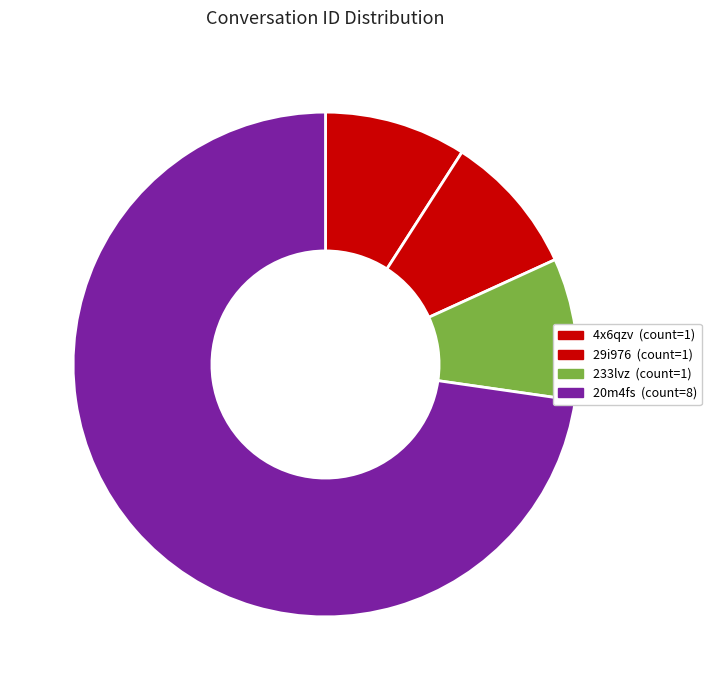

Count the number of slices in the pie.

4